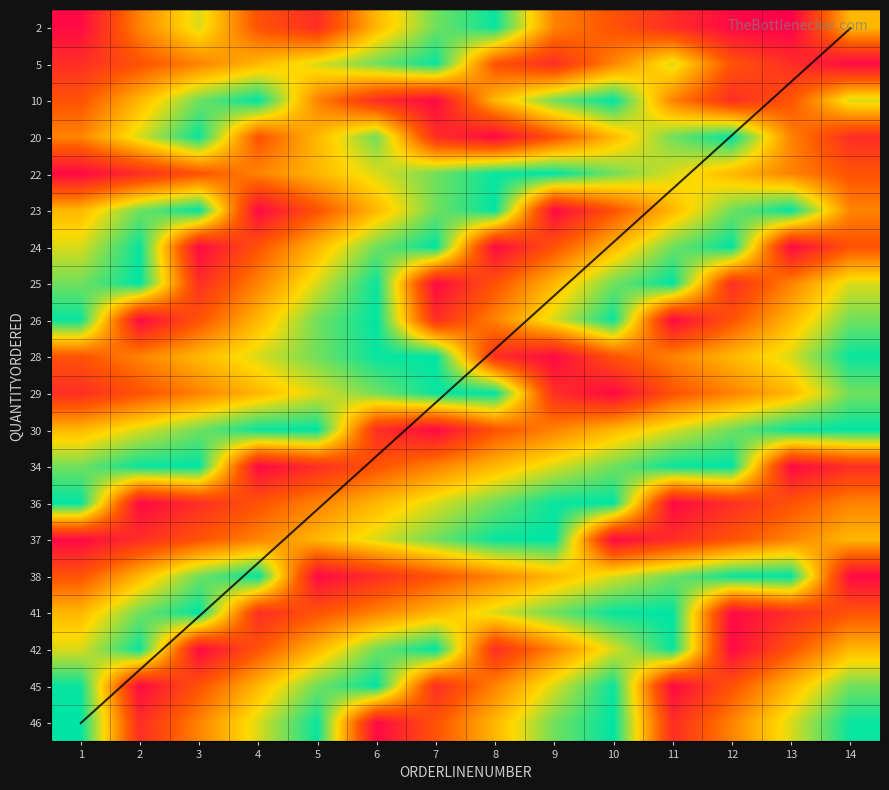

Reading left to right, what are all the values shown in this chart?

2: 1=0.1	2=0.5	3=0.7	4=0.4	5=0.3	6=0.6	7=0.9	8=1.0	9=0.5	10=0.4	11=0.3	12=0.1	13=0.1	14=0.6
5: 1=0.3	2=0.4	3=0.5	4=0.6	5=0.7	6=0.9	7=1.0	8=0.4	9=0.3	10=0.5	11=0.7	12=0.4	13=0.3	14=0.1
10: 1=0.4	2=0.6	3=0.9	4=1.0	5=0.5	6=0.3	7=0.1	8=0.6	9=0.9	10=1.0	11=0.5	12=0.3	13=0.4	14=0.7
20: 1=0.5	2=0.7	3=1.0	4=0.4	5=0.6	6=0.9	7=0.3	8=0.1	9=0.4	10=0.6	11=0.9	12=1.0	13=0.5	14=0.3
22: 1=0.1	2=0.3	3=0.4	4=0.5	5=0.6	6=0.7	7=0.9	8=1.0	9=1.0	10=0.9	11=0.7	12=0.6	13=0.5	14=0.4
23: 1=0.6	2=0.9	3=1.0	4=0.1	5=0.4	6=0.6	7=0.9	8=1.0	9=0.1	10=0.4	11=0.6	12=0.9	13=1.0	14=0.5
24: 1=0.7	2=1.0	3=0.1	4=0.4	5=0.6	6=0.9	7=1.0	8=0.1	9=0.4	10=0.6	11=0.9	12=1.0	13=0.1	14=0.4
25: 1=0.9	2=1.0	3=0.3	4=0.5	5=0.7	6=1.0	7=0.1	8=0.4	9=0.6	10=0.9	11=1.0	12=0.3	13=0.5	14=0.7
26: 1=1.0	2=0.1	3=0.4	4=0.6	5=0.9	6=1.0	7=0.3	8=0.5	9=0.7	10=1.0	11=0.1	12=0.4	13=0.6	14=0.9
28: 1=0.4	2=0.5	3=0.6	4=0.7	5=0.9	6=1.0	7=1.0	8=0.3	9=0.1	10=0.4	11=0.5	12=0.6	13=0.7	14=1.0
29: 1=0.3	2=0.4	3=0.5	4=0.6	5=0.7	6=0.9	7=1.0	8=1.0	9=0.3	10=0.1	11=0.4	12=0.5	13=0.6	14=0.9
30: 1=0.6	2=0.7	3=0.9	4=1.0	5=1.0	6=0.3	7=0.1	8=0.4	9=0.5	10=0.6	11=0.7	12=0.9	13=1.0	14=1.0
34: 1=0.9	2=1.0	3=1.0	4=0.1	5=0.3	6=0.4	7=0.5	8=0.6	9=0.7	10=0.9	11=1.0	12=1.0	13=0.1	14=0.3
36: 1=1.0	2=0.1	3=0.3	4=0.4	5=0.5	6=0.6	7=0.7	8=0.9	9=1.0	10=1.0	11=0.1	12=0.3	13=0.4	14=0.5
37: 1=0.1	2=0.3	3=0.4	4=0.5	5=0.6	6=0.7	7=0.9	8=1.0	9=1.0	10=0.1	11=0.3	12=0.4	13=0.5	14=0.6
38: 1=0.4	2=0.6	3=0.9	4=1.0	5=0.1	6=0.3	7=0.4	8=0.5	9=0.6	10=0.7	11=0.9	12=1.0	13=1.0	14=0.1
41: 1=0.6	2=0.9	3=1.0	4=0.3	5=0.4	6=0.5	7=0.6	8=0.7	9=0.9	10=1.0	11=1.0	12=0.1	13=0.3	14=0.4
42: 1=0.7	2=1.0	3=0.1	4=0.4	5=0.6	6=0.9	7=1.0	8=0.3	9=0.5	10=0.7	11=1.0	12=0.1	13=0.4	14=0.6
45: 1=1.0	2=0.1	3=0.4	4=0.6	5=0.9	6=1.0	7=0.3	8=0.5	9=0.7	10=1.0	11=0.1	12=0.4	13=0.6	14=0.9
46: 1=1.0	2=0.3	3=0.5	4=0.7	5=1.0	6=0.1	7=0.4	8=0.6	9=0.9	10=1.0	11=0.3	12=0.5	13=0.7	14=1.0